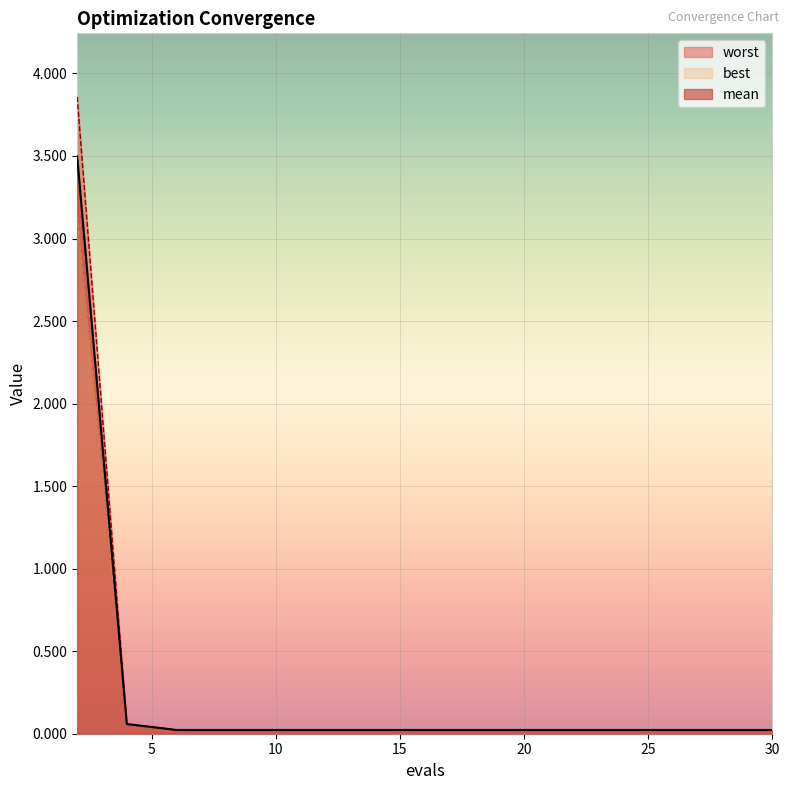

Rank the series by their average value, from highest to lowest.

worst, mean, best